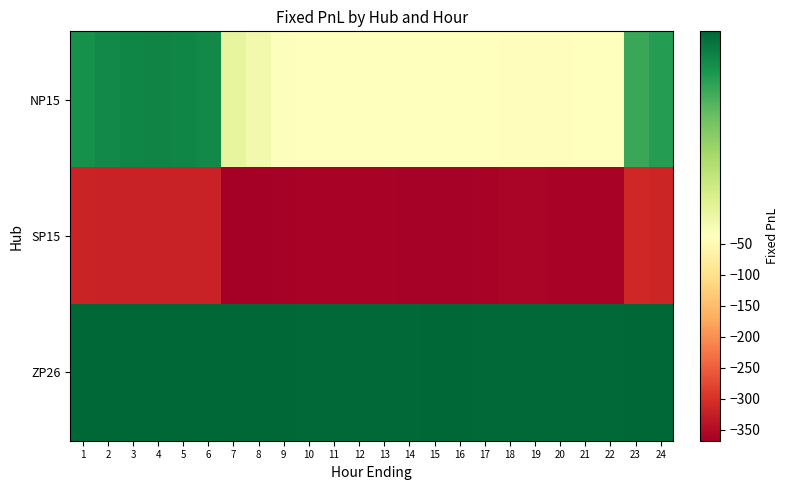

List the series in order of their peak value, highest first.

ZP26, NP15, SP15